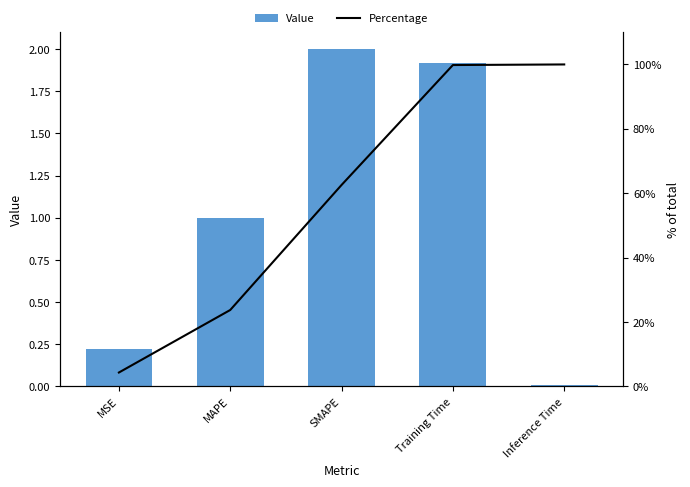

What is the difference between the maximum and minimum values in the Value series?

2.0